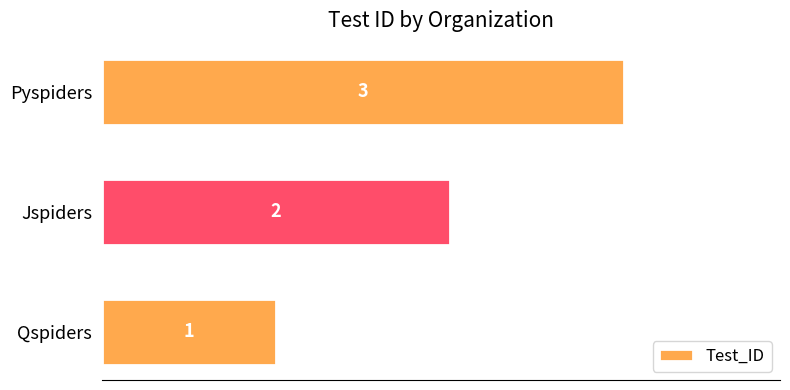

Where is the data nearest to the value 2?

Jspiders